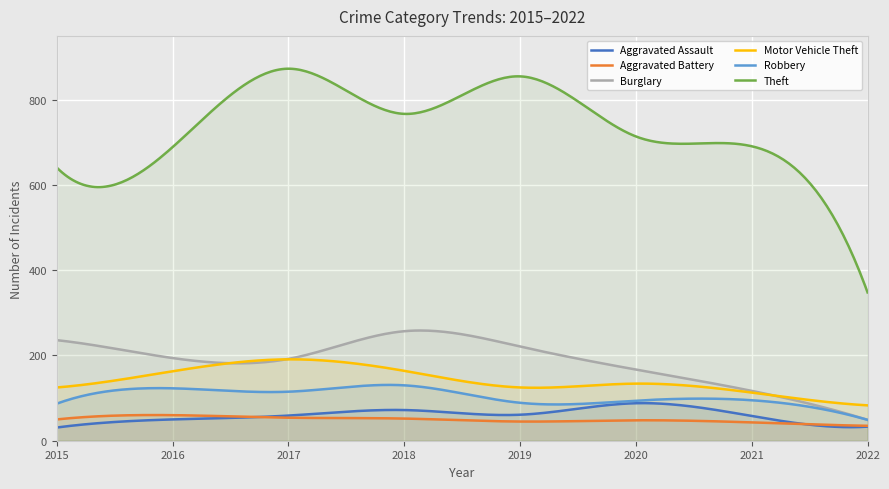

What is the total value across all series at 2021?

1117